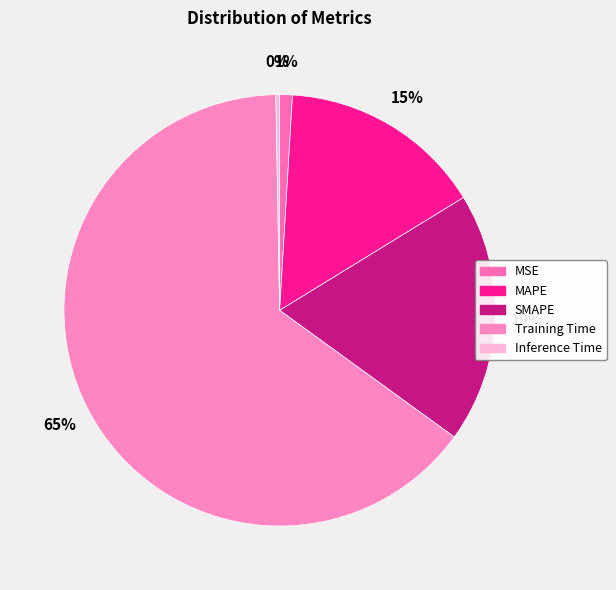

Is it true that MSE is 1% of the pie?

True